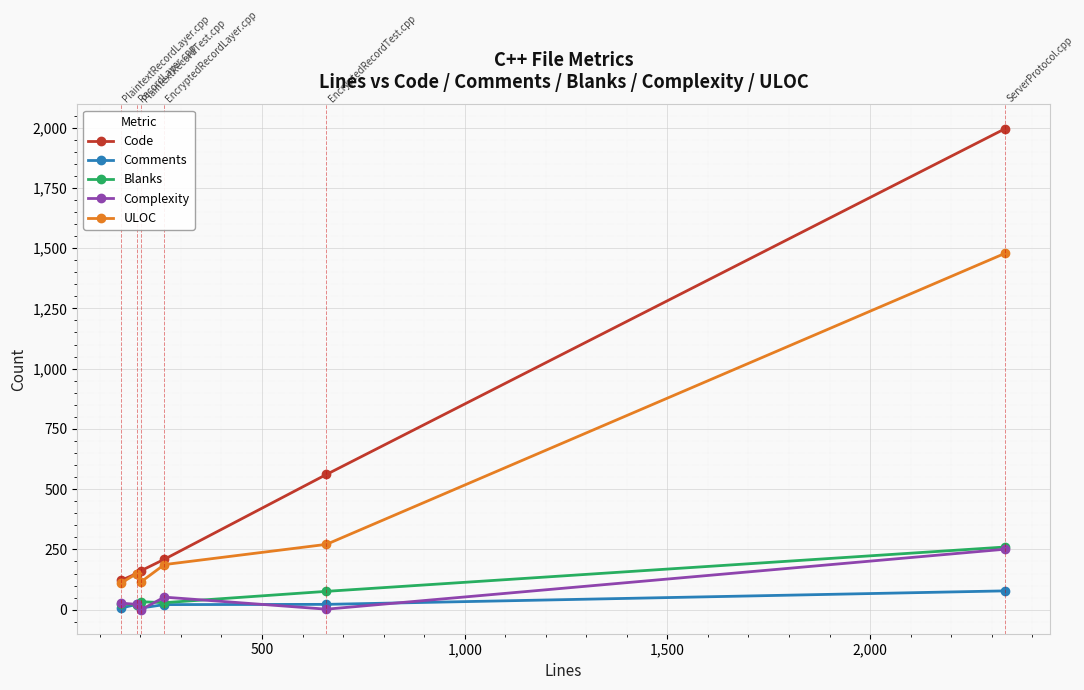

How many values in the Comments series are below 22?

3